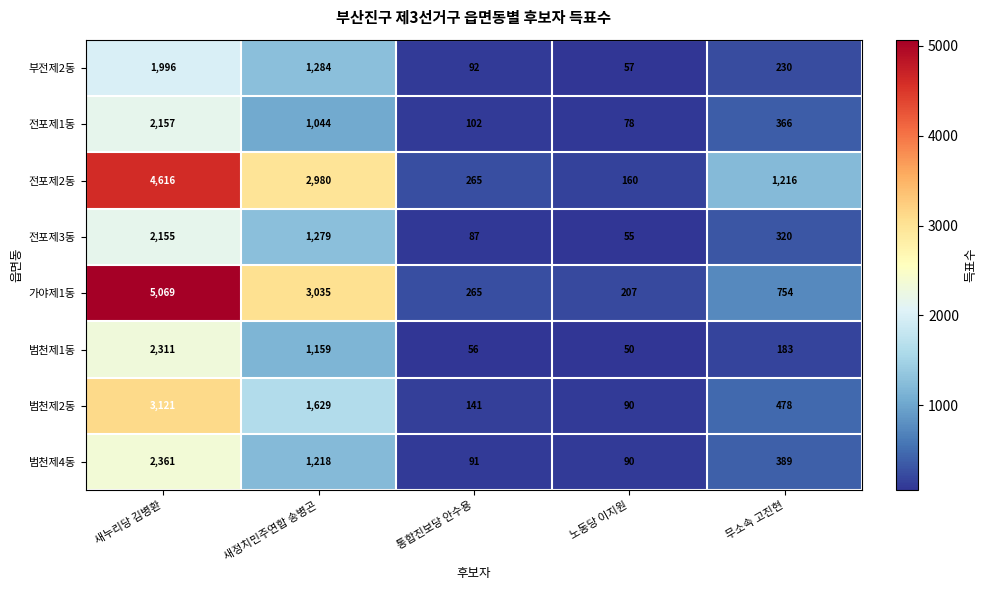

What is the difference between the second highest and second lowest values in the 전포제1동 series?

942